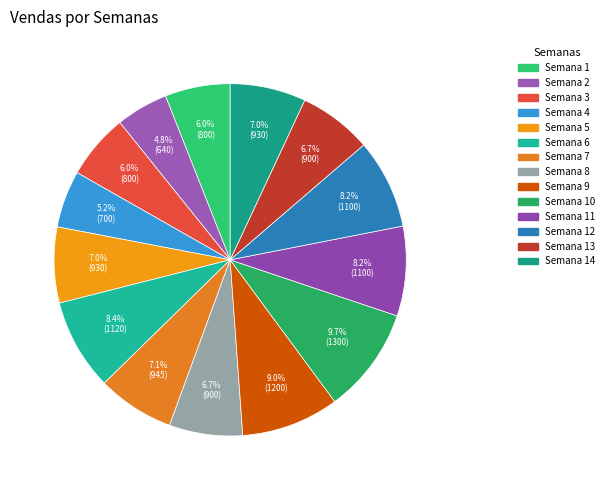

How many segments does this pie chart have?

14